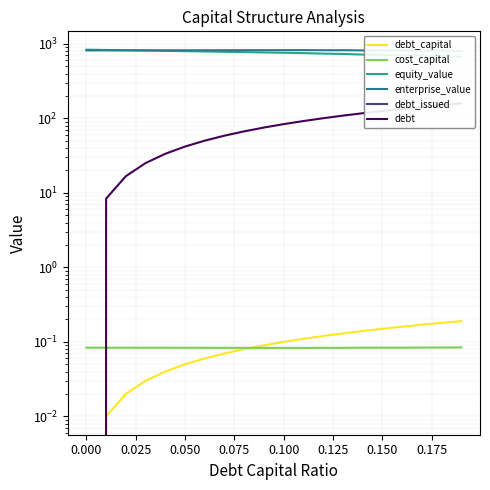

How many categories are shown in the chart?

20